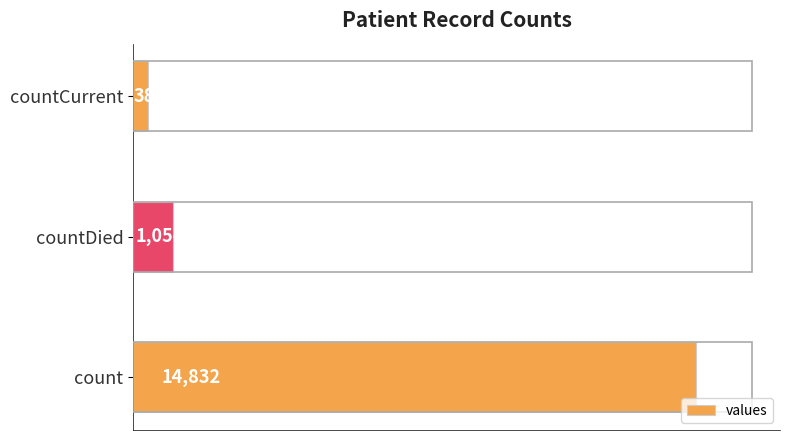

Rank the categories by value from highest to lowest.

count, countDied, countCurrent